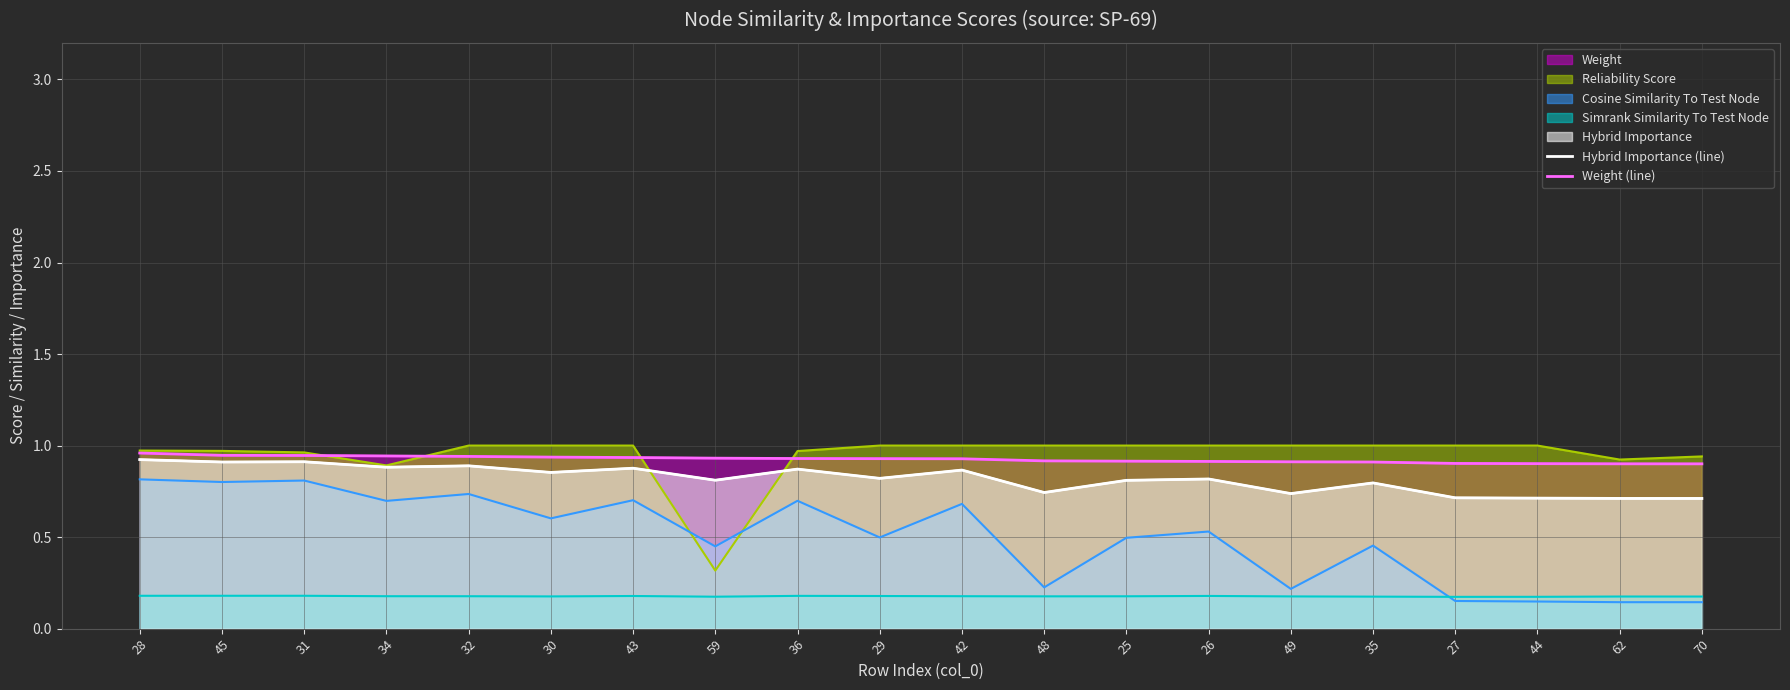

Where is Weight (line) nearest to the value 0?

70